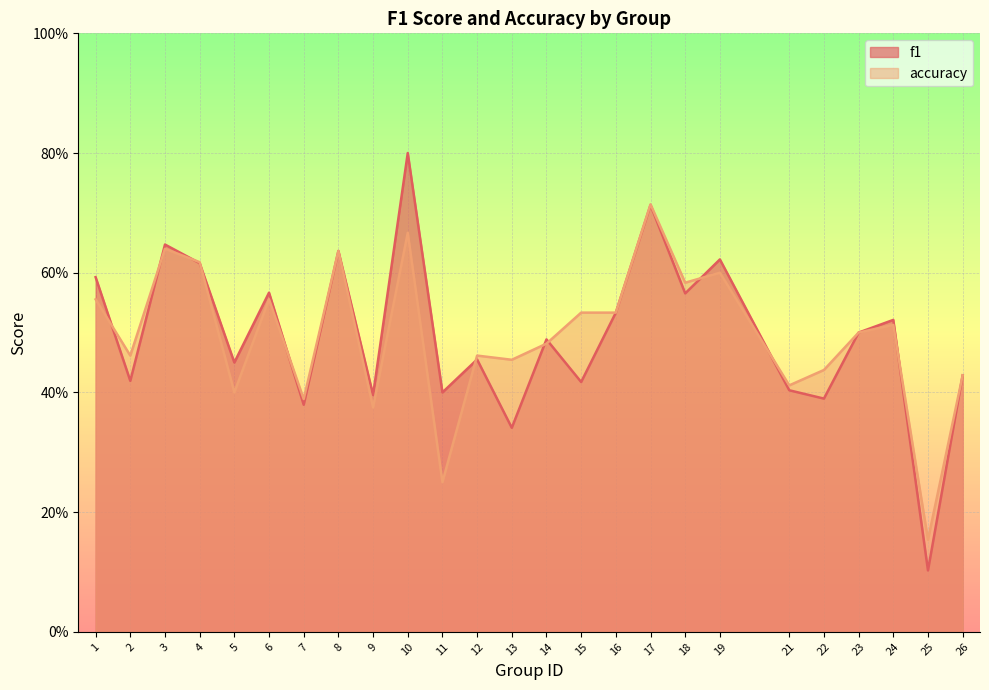

Is the value of accuracy at 2 greater than the value of f1 at 6?

No